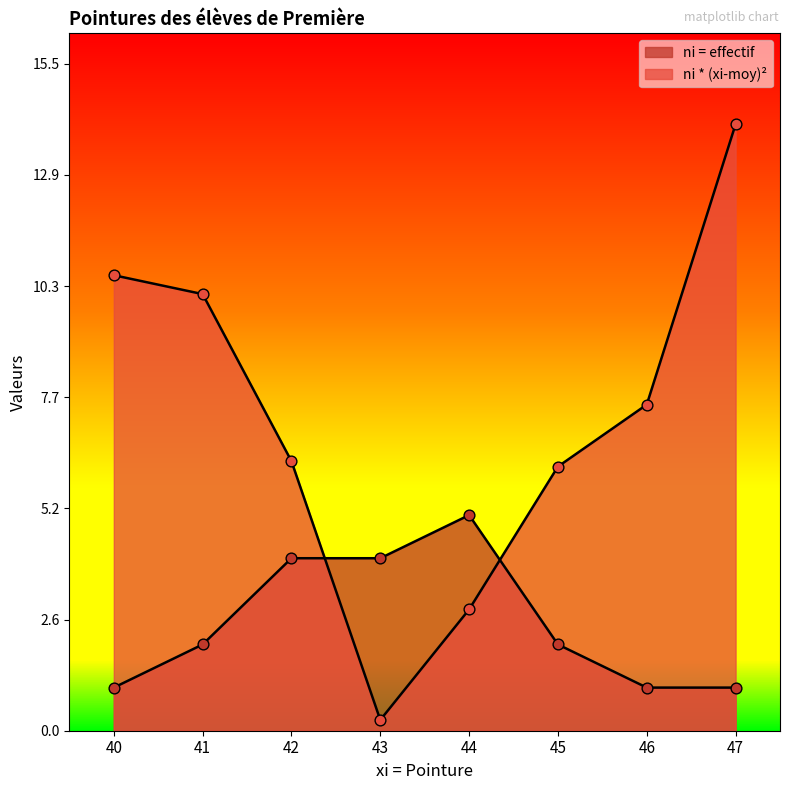

Which series contains the lowest Y value?

ni * (xi-moy)²